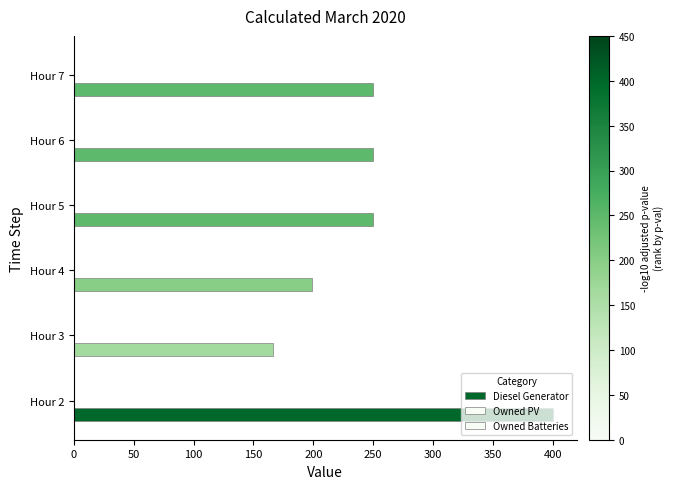

Does the chart contain any negative values?

No